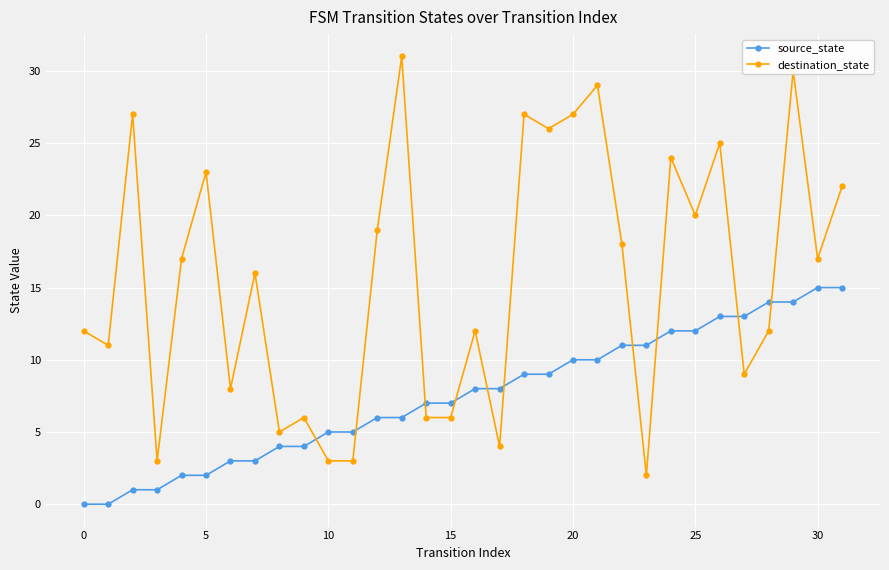

What is the difference between the maximum and minimum values in the source_state series?

15